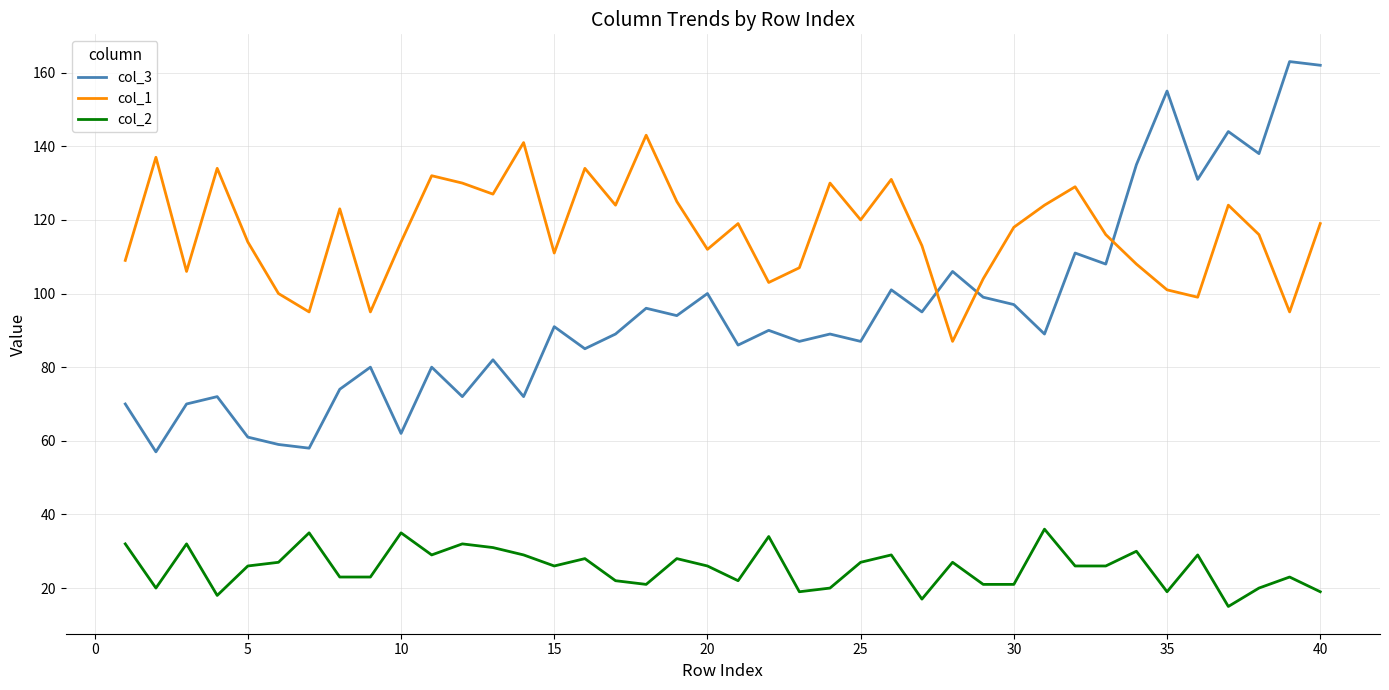

True or false: col_2 and col_1 cross at least once.

False